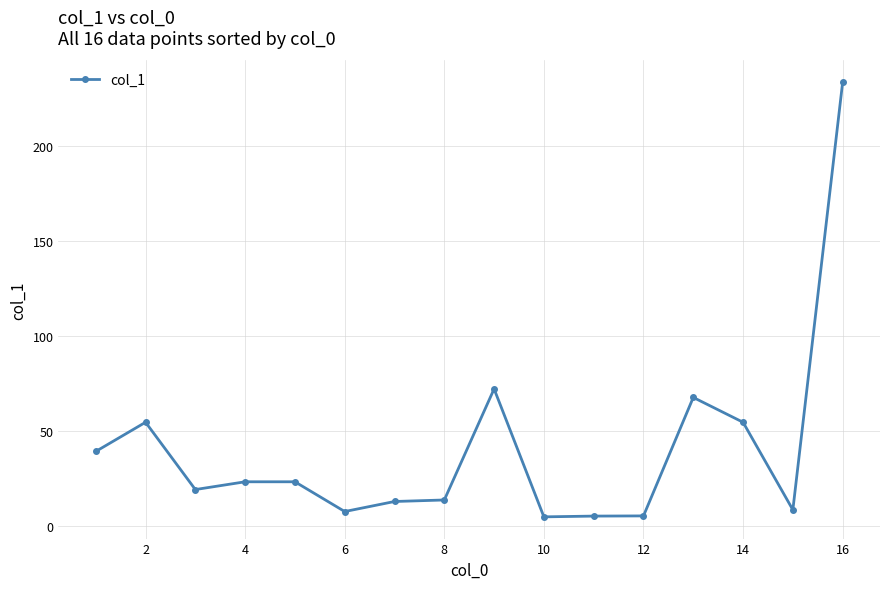

What is the greatest value displayed?

233.9